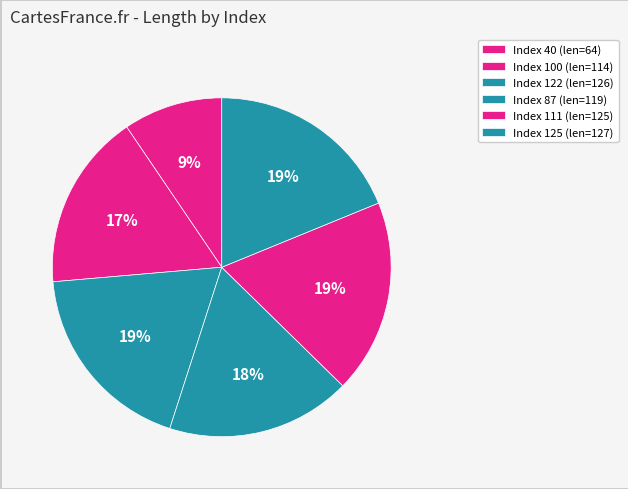

Is there a majority slice in this chart?

No